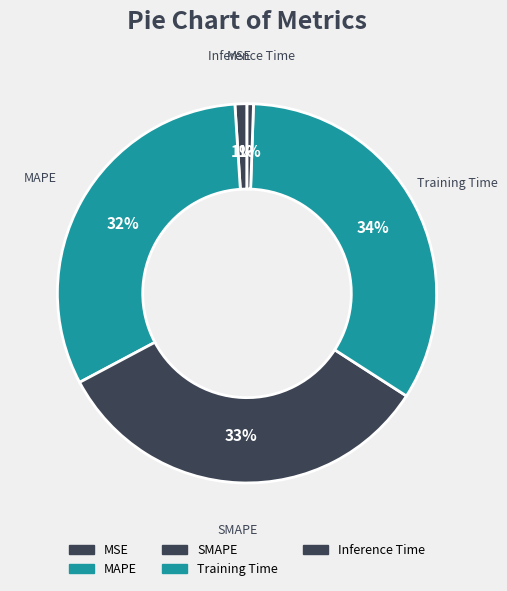

Combined, do MAPE and SMAPE account for over 50%?

Yes